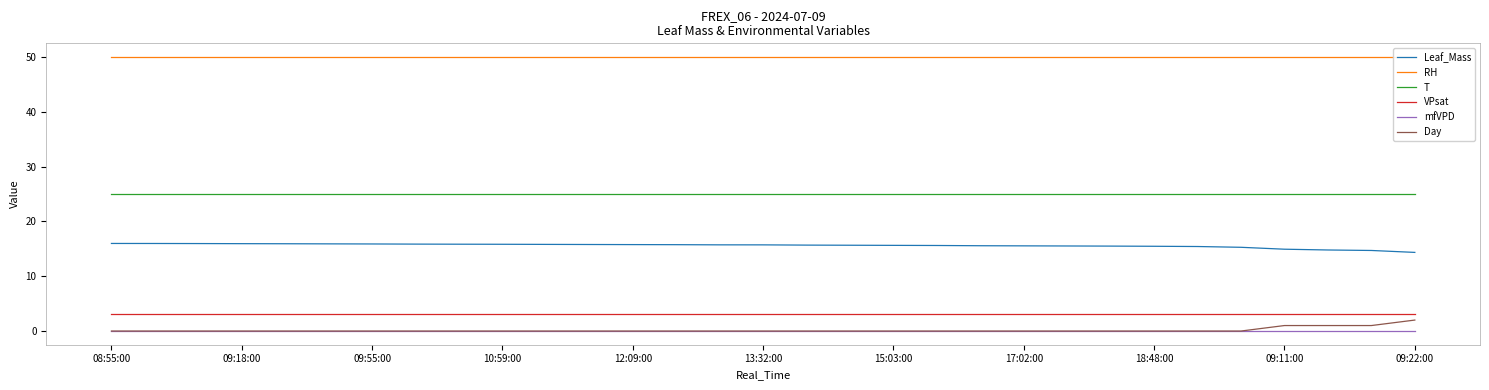

Where is VPsat nearest to the value 3?

08:55:00